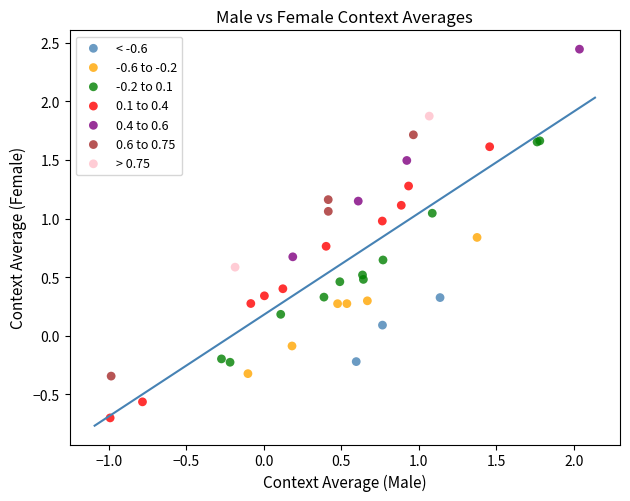

Which series reaches the minimum Y coordinate?

0.1 to 0.4